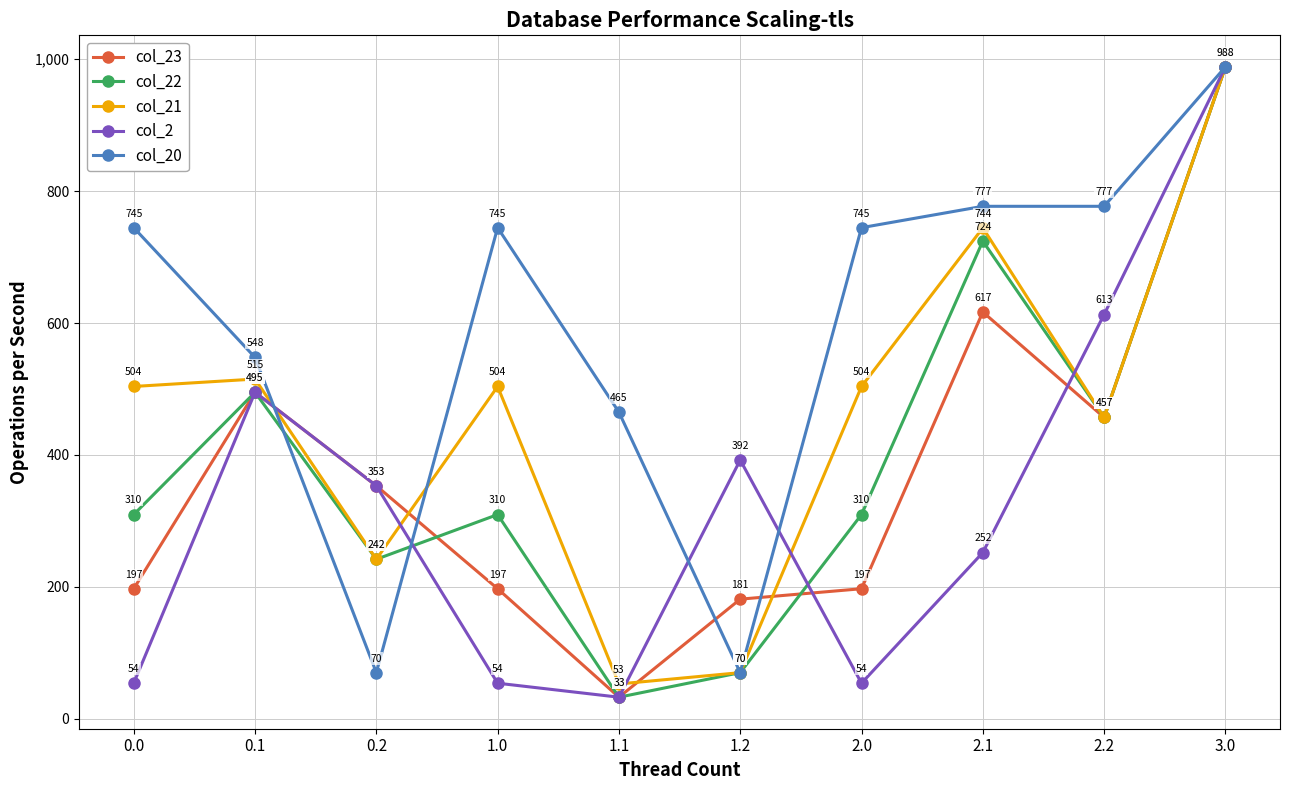

The value of col_23 at 1.1 is 32.6. True or false?

True